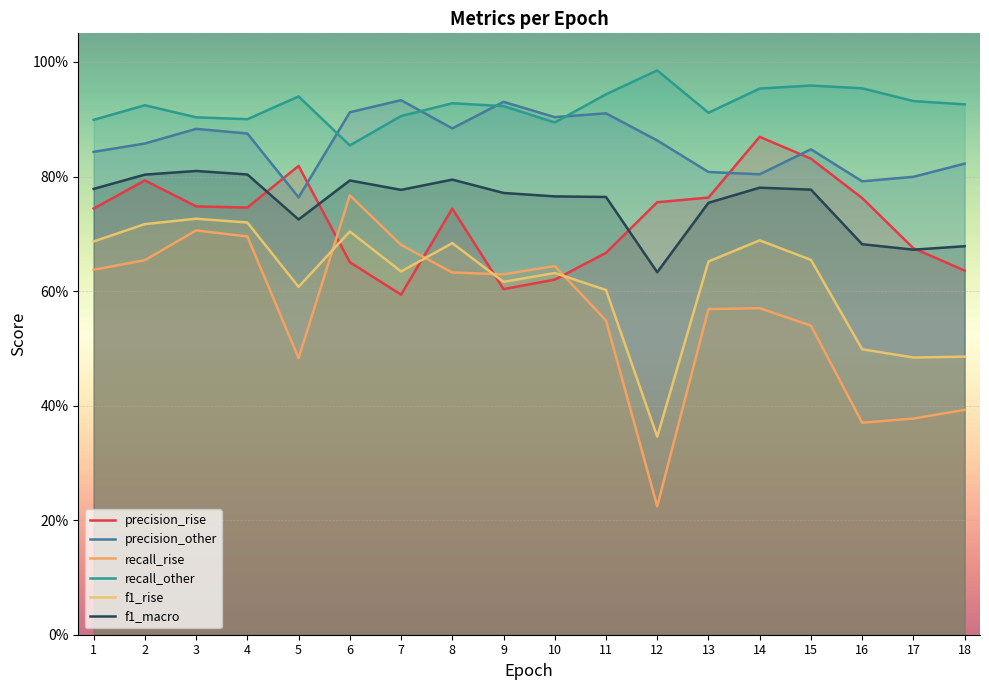

Which has a higher value, 10 or 13?

13